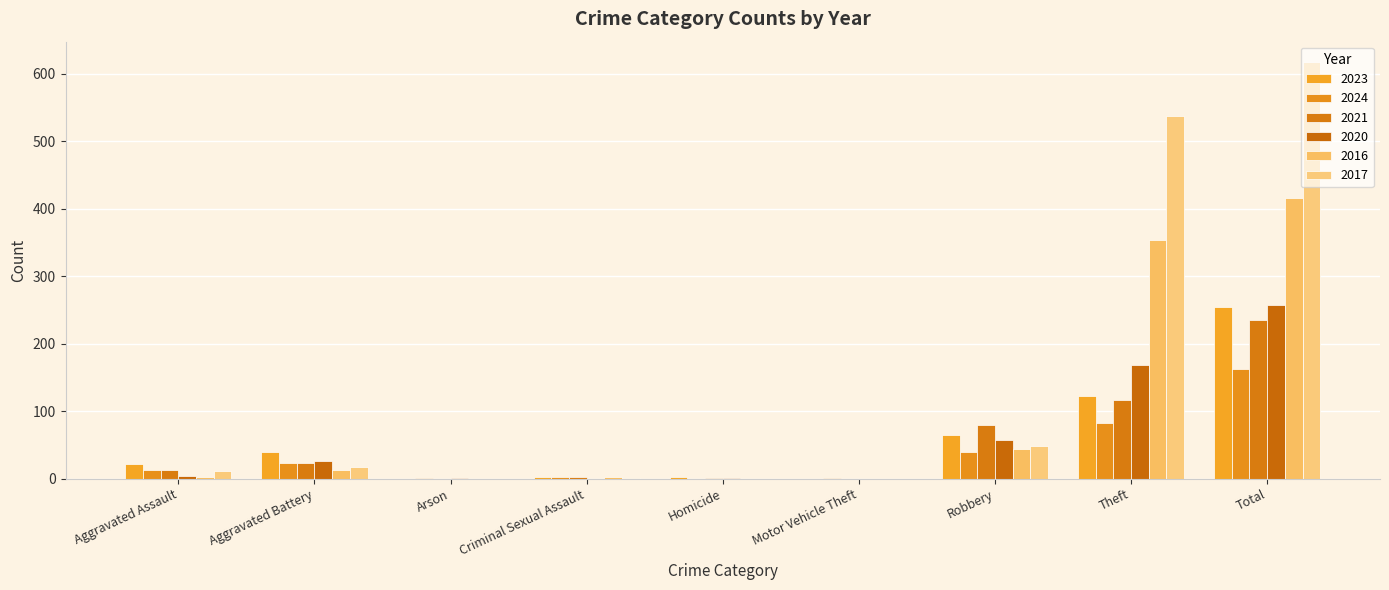

Reading left to right, transcribe all the data shown in this chart.

2023: 22	40	0	3	2	0	64	122	255
2024: 13	23	1	2	0	1	40	82	162
2021: 13	23	0	2	1	0	80	116	235
2020: 4	26	1	0	1	0	57	168	257
2016: 3	13	0	2	0	0	44	354	416
2017: 12	17	0	1	0	0	49	538	617